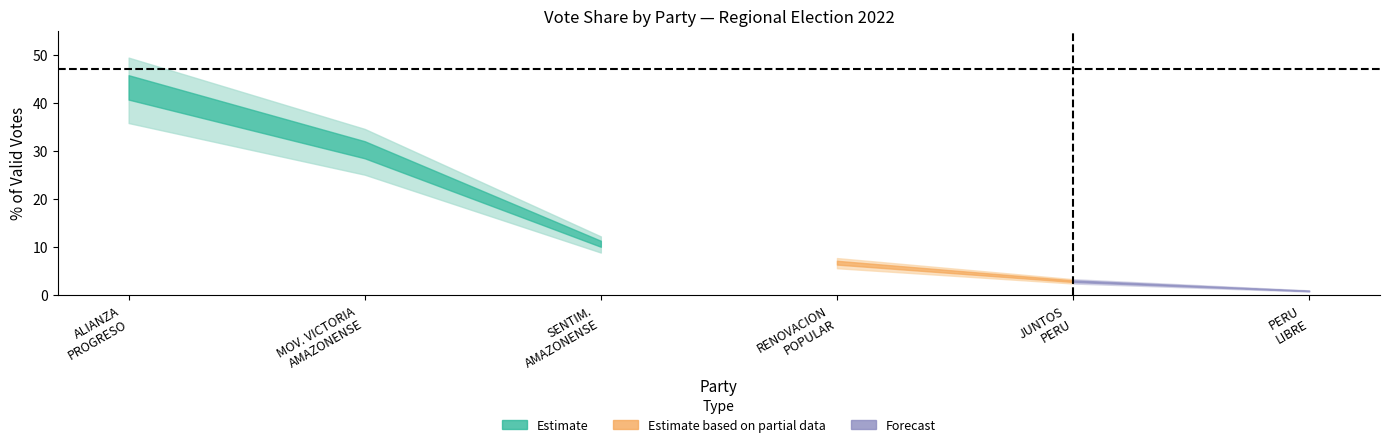

Which label corresponds to the largest value in the chart?

ALIANZA PARA EL PROGRESO